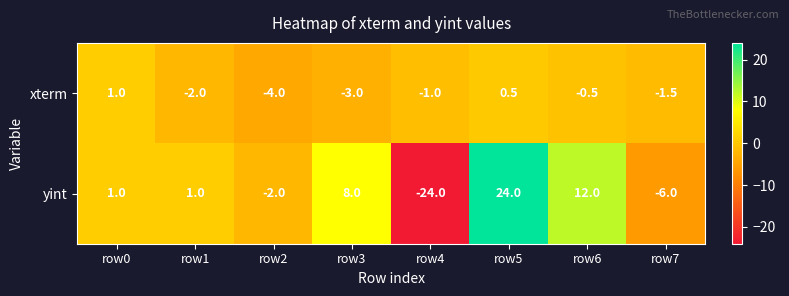

Between row4 and row7, which series saw the biggest shift?

yint